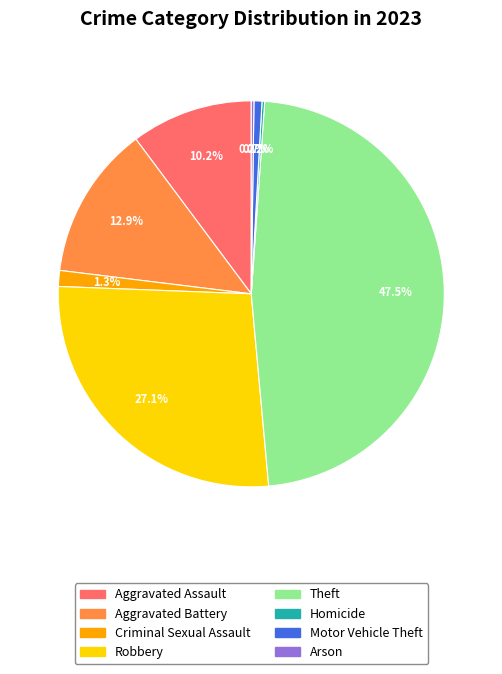

Which slice is the largest?

Theft